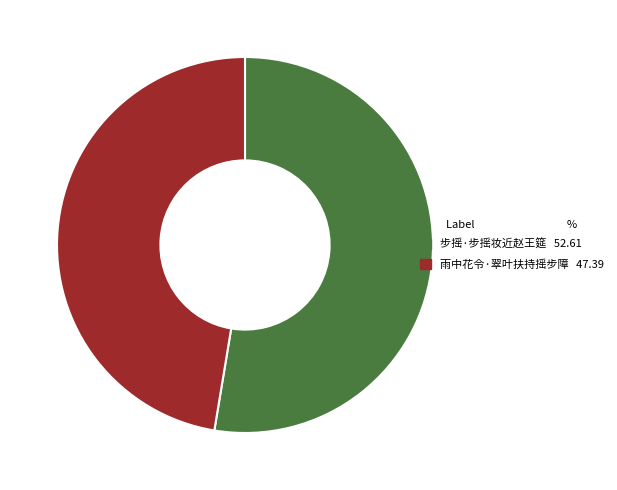

Is there a majority slice in this chart?

Yes